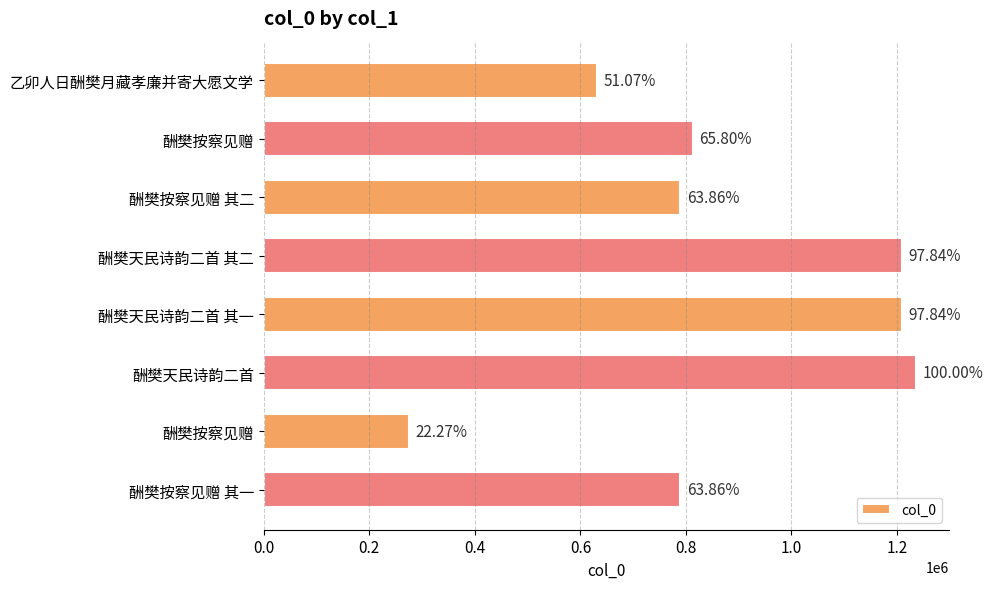

How many bars are there in total?

8